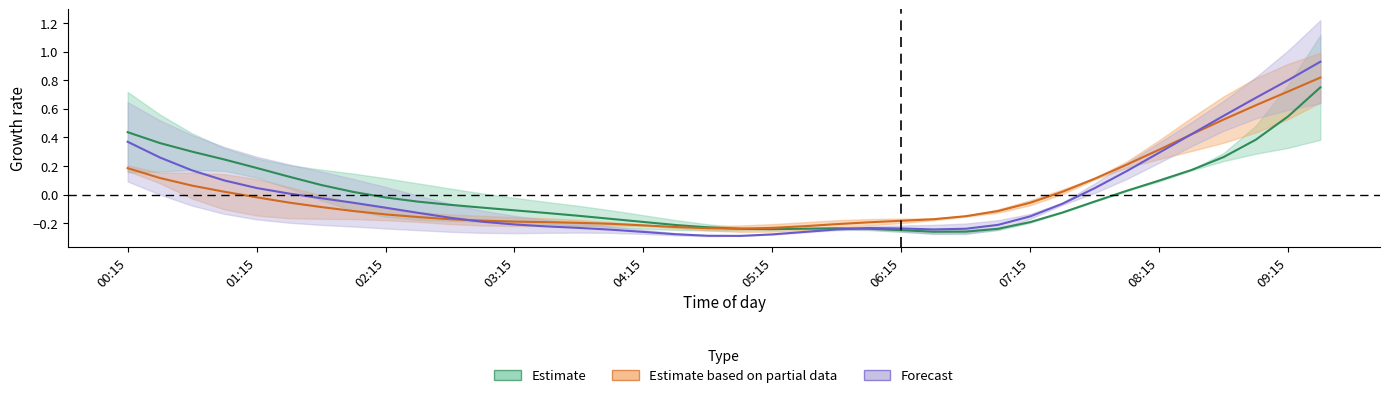

At which category is the sum across all series the highest?

09:30